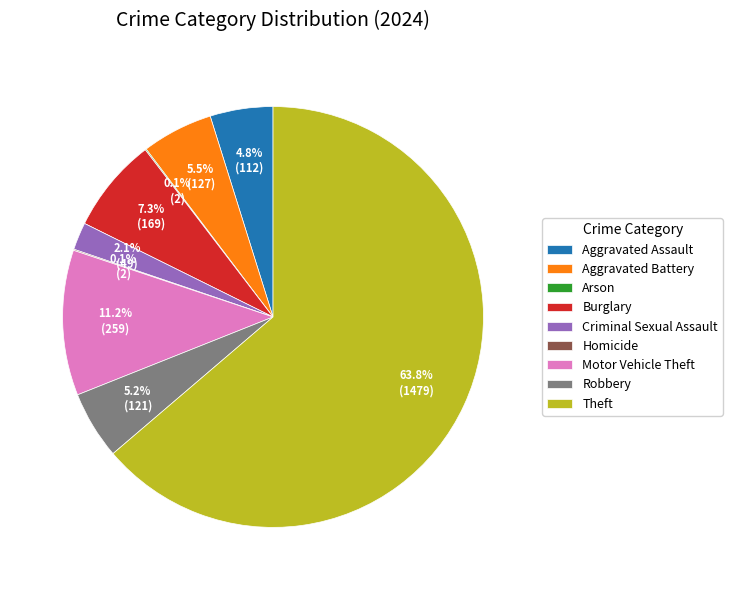

Is the sum of Aggravated Battery and Aggravated Assault greater than half?

No